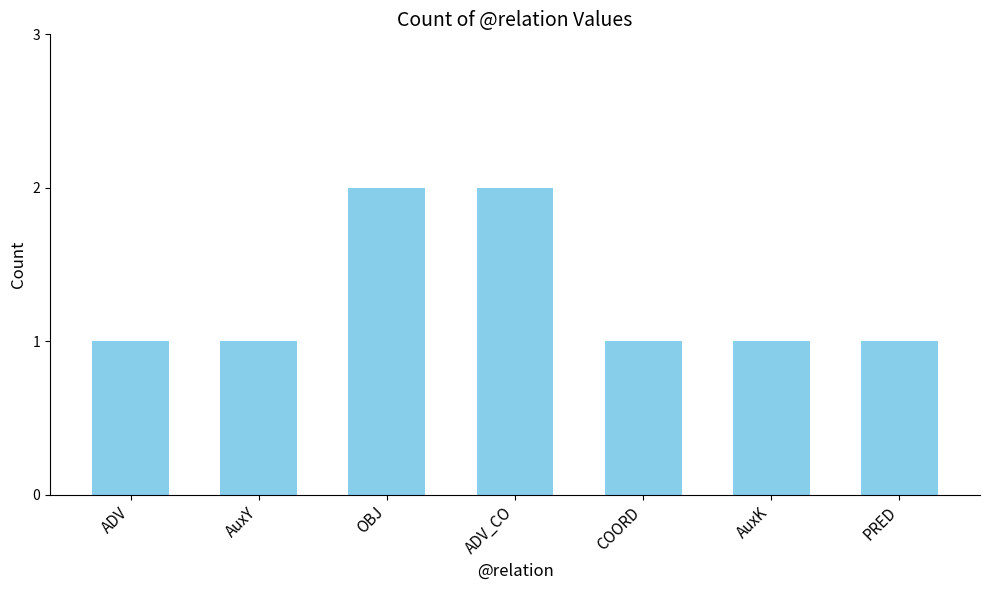

What is the change in value from ADV to OBJ?

+1